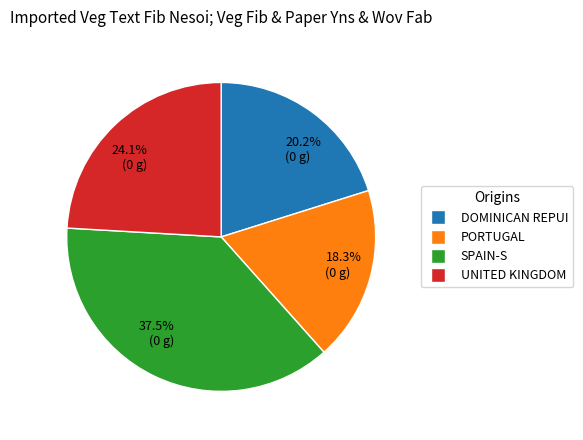

Is the sum of 24.1% (0 g) and 18.3% (0 g) greater than half?

No